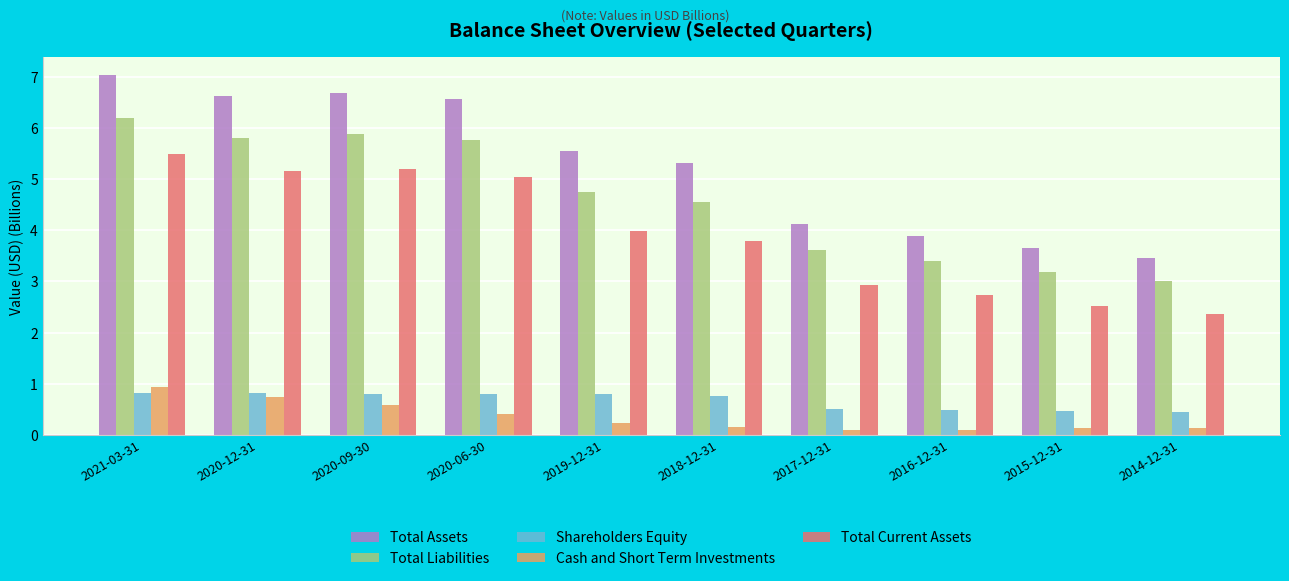

Between 2017-12-31 and 2016-12-31, which series saw the biggest shift?

Total Assets